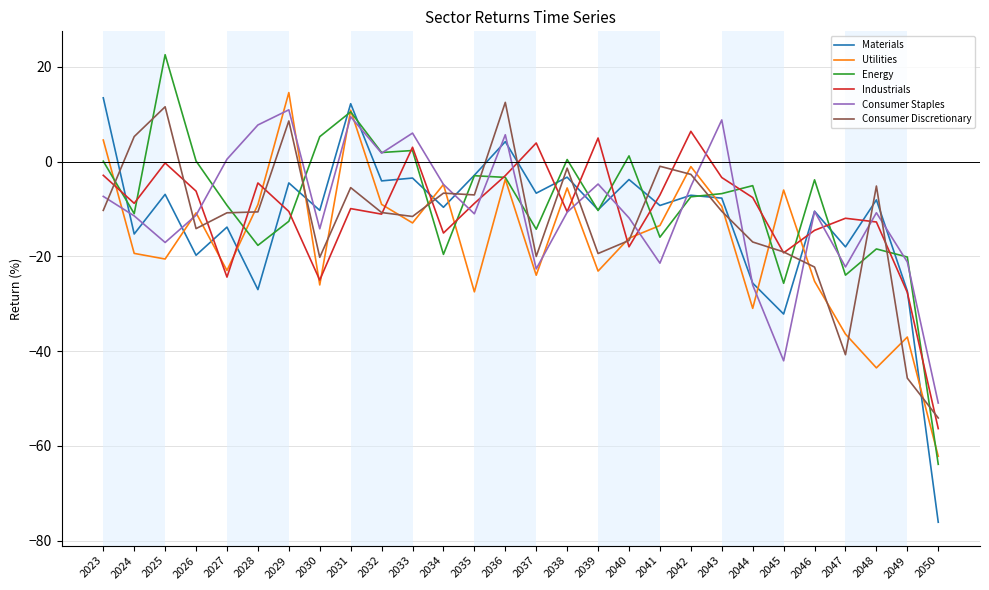

The Energy series shows 0.4 at 2038. True or false?

True